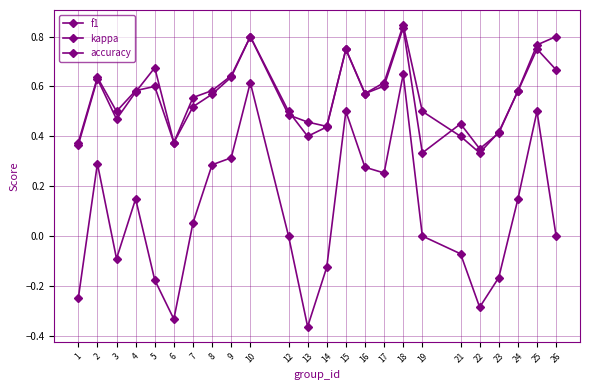

Is the value of kappa at 19 greater than the value of accuracy at 19?

No